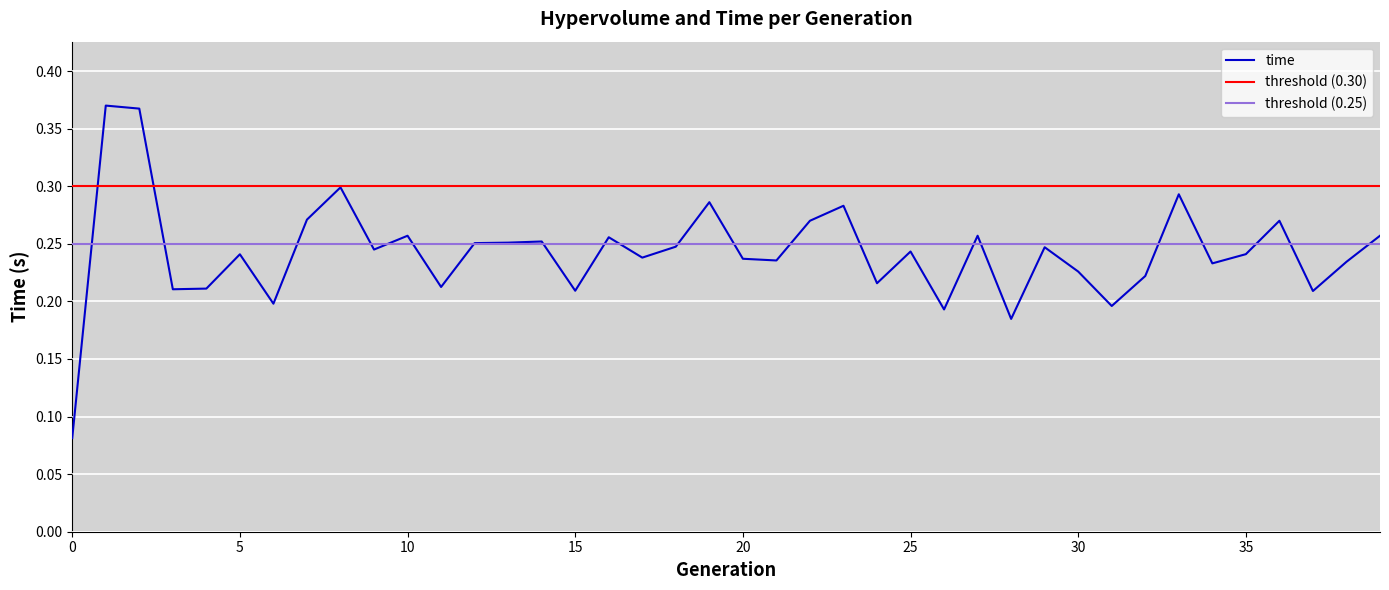

Is it true that the value at 19 is 0.3?

True